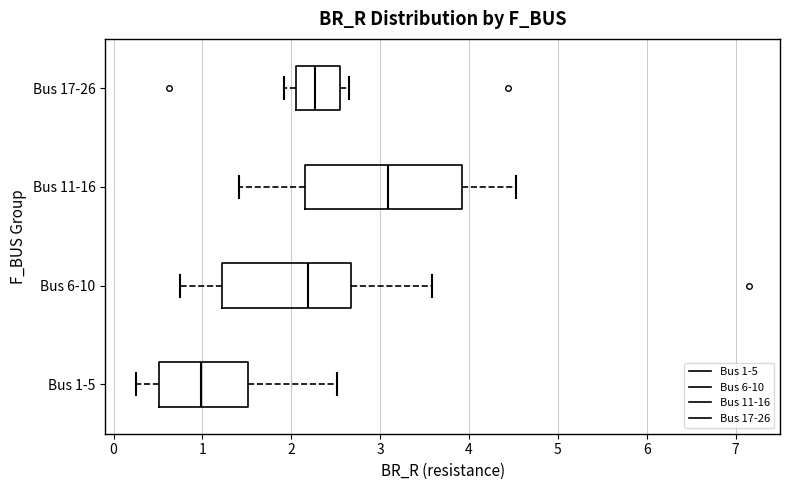

Which box is the widest, from its left edge to its right edge?

Bus 11-16